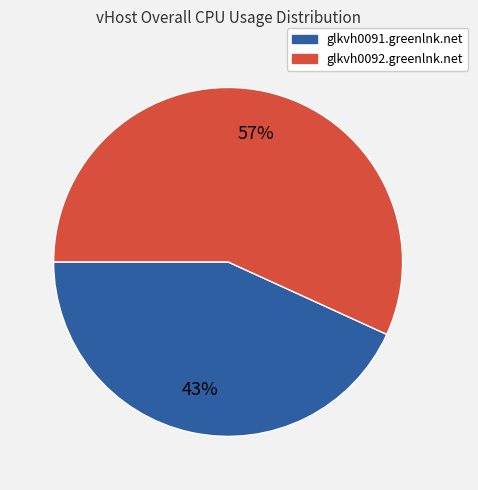

Which has a higher value, glkvh0092.greenlnk.net or glkvh0091.greenlnk.net?

glkvh0092.greenlnk.net